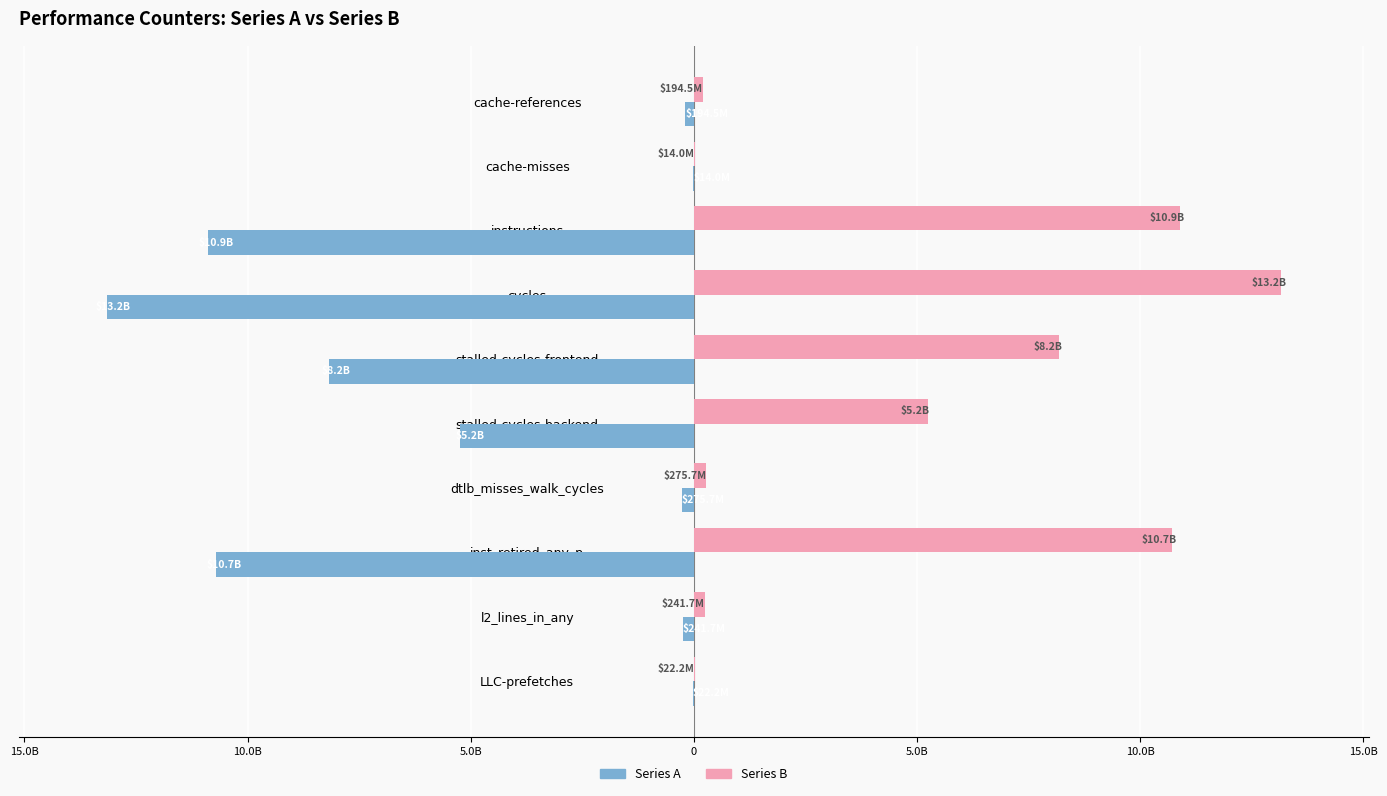

What are all the series names shown in the legend?

Series A, Series B